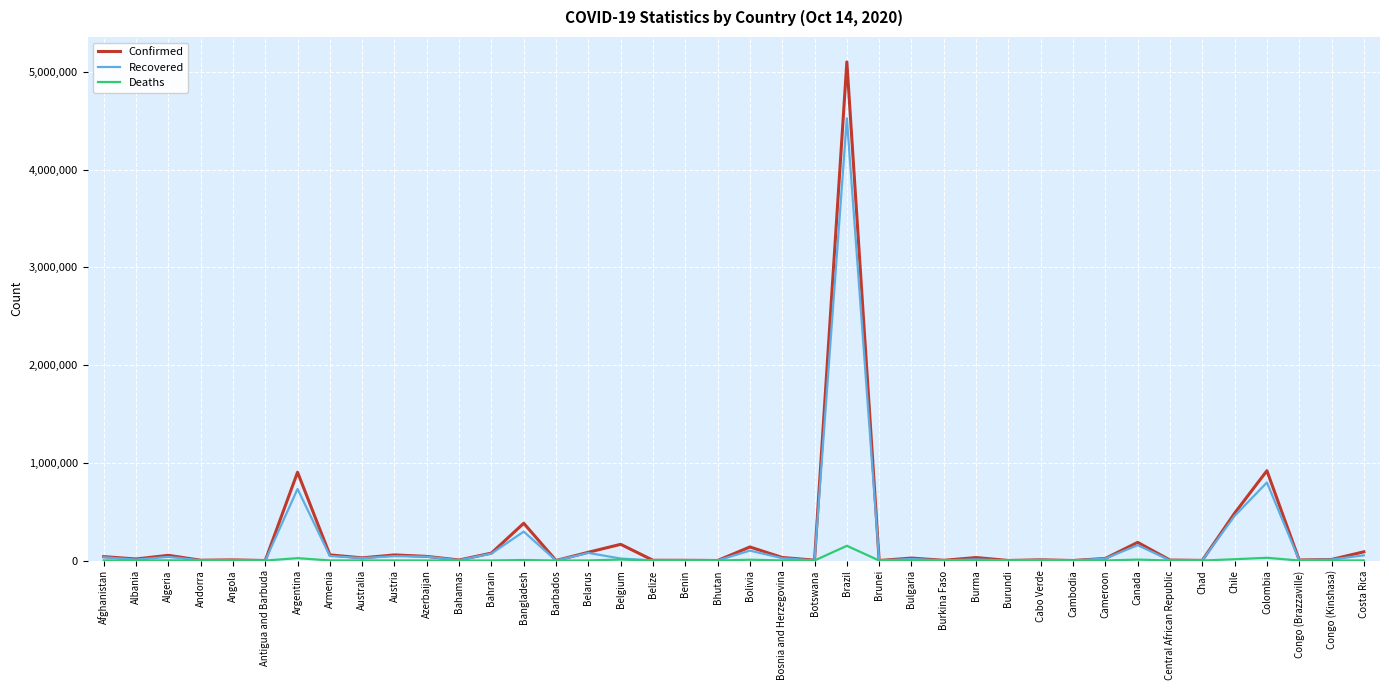

Count the number of data series in this chart.

3